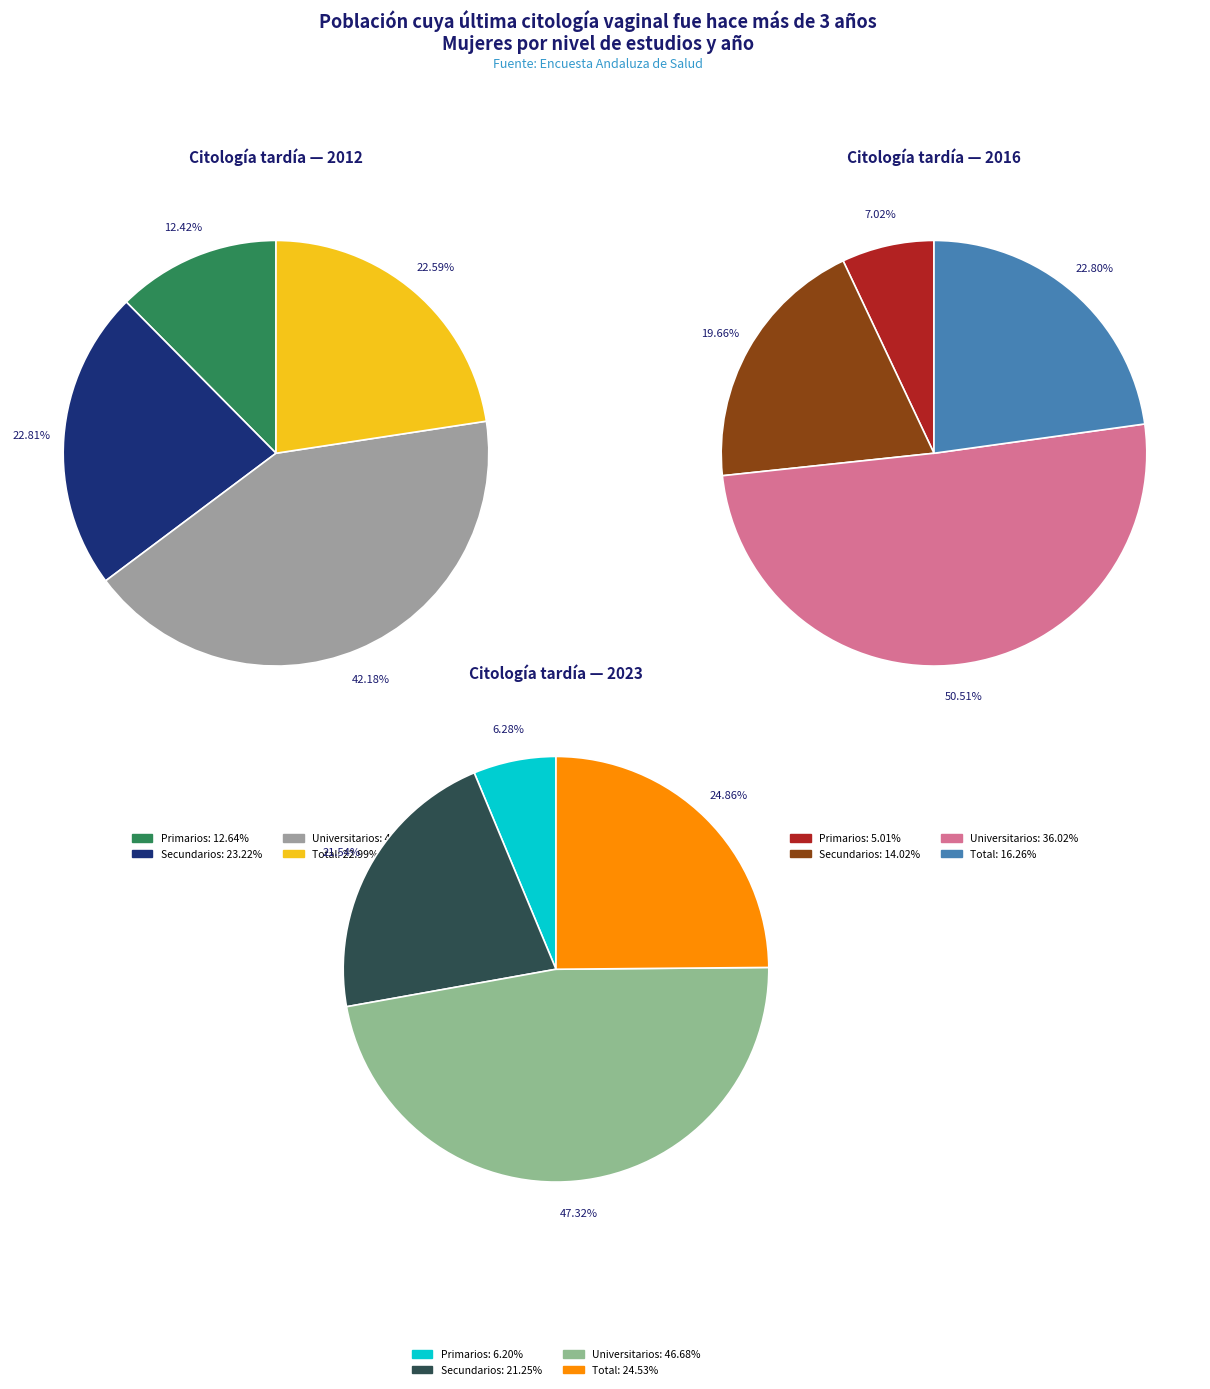

Does any single category account for the majority?

No